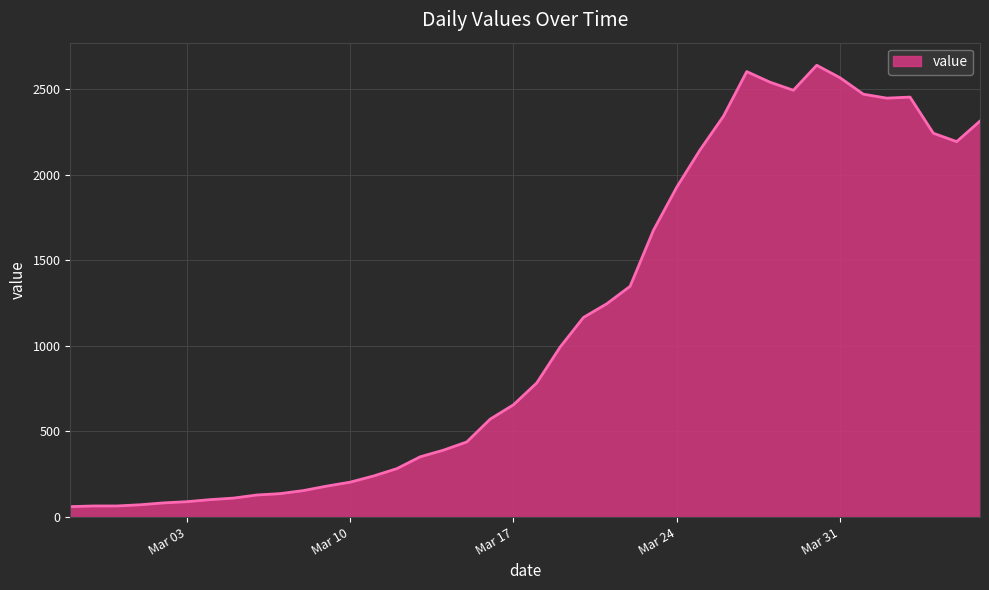

What is the minimum value shown in the chart?

61